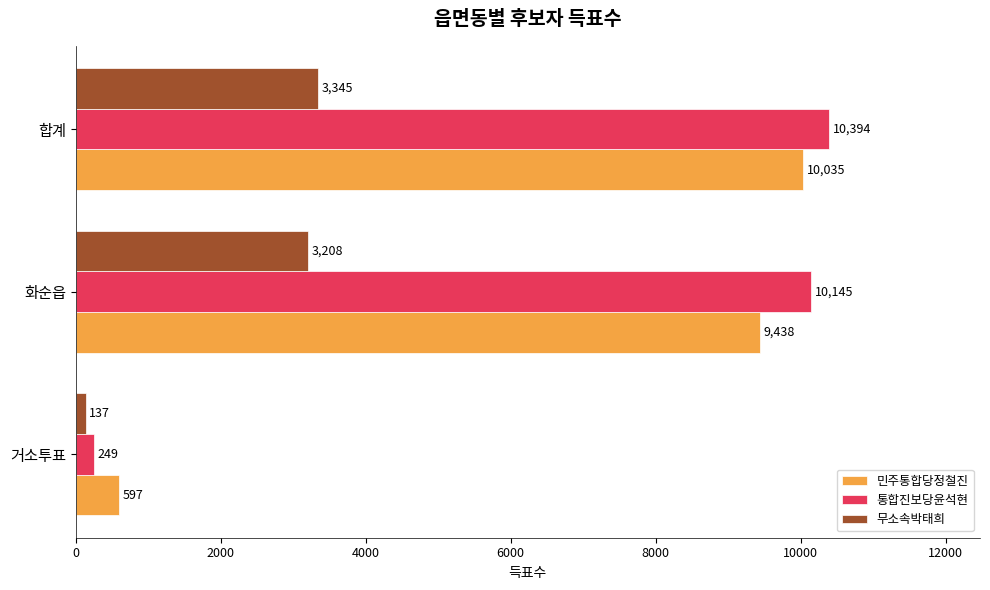

Which series has the largest total across all categories?

통합진보당윤석현